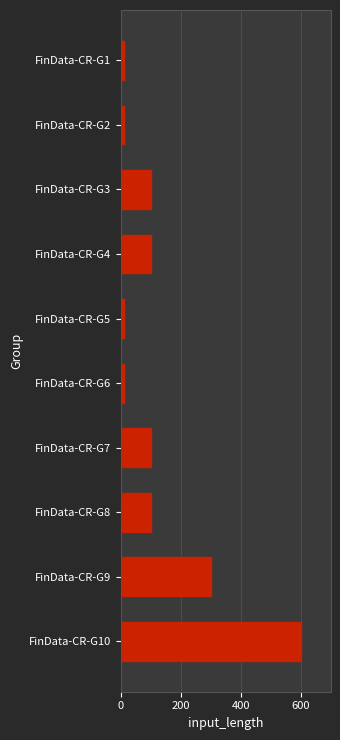

Which category has the highest value across all series?

FinData-CR-G10